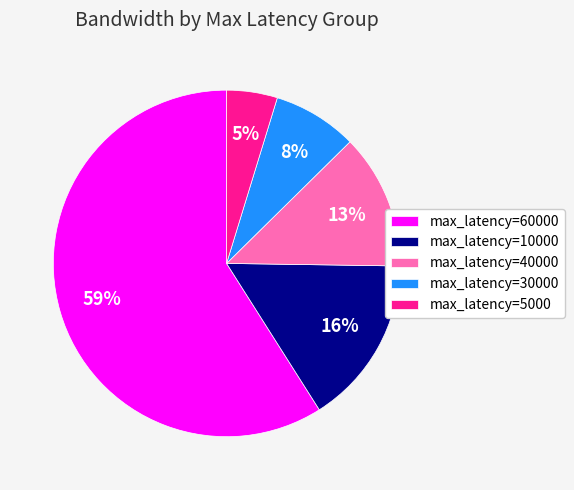

What is the majority slice?

max_latency=60000